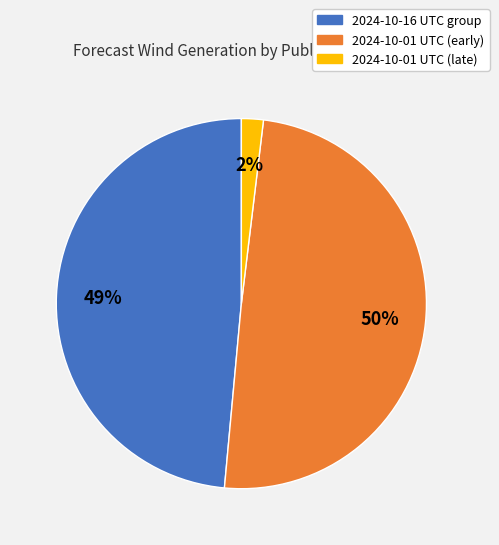

Is there a majority slice in this chart?

No